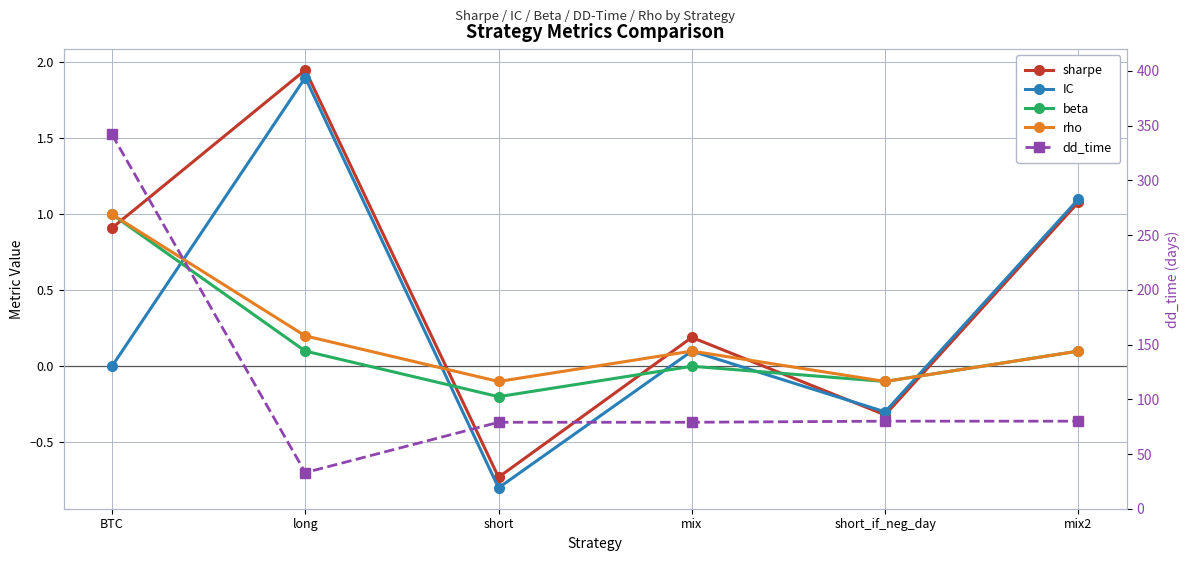

Which category has the lowest value in the dd_time series?

long